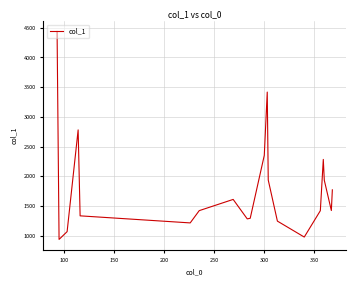

Does the chart display data point markers on the line(s)?

No